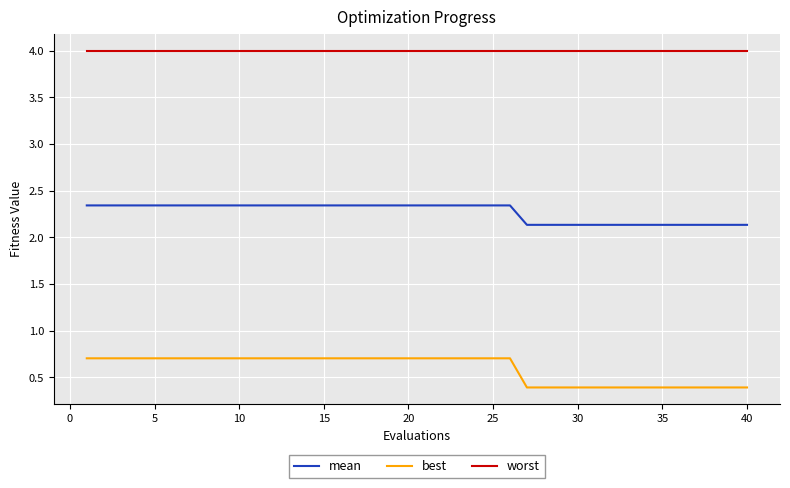

At how many categories does at least one series exceed 1?

40